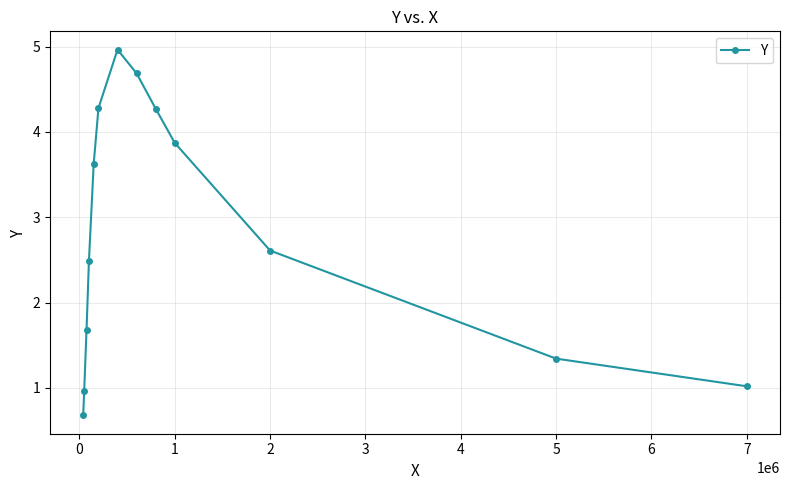

What is the difference between the maximum and minimum values?

4.3